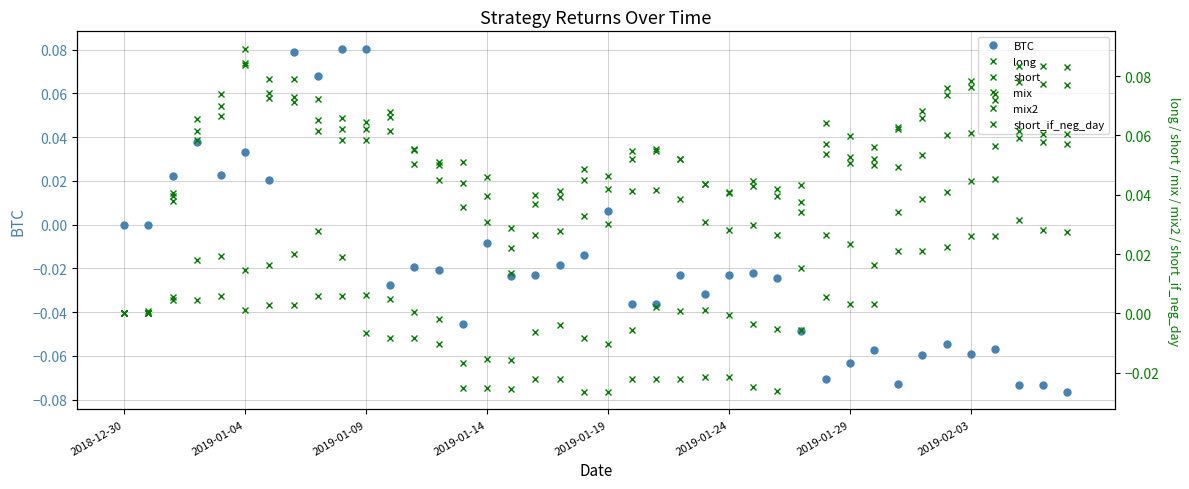

At which category is the sum across all series the highest?

2019-02-03